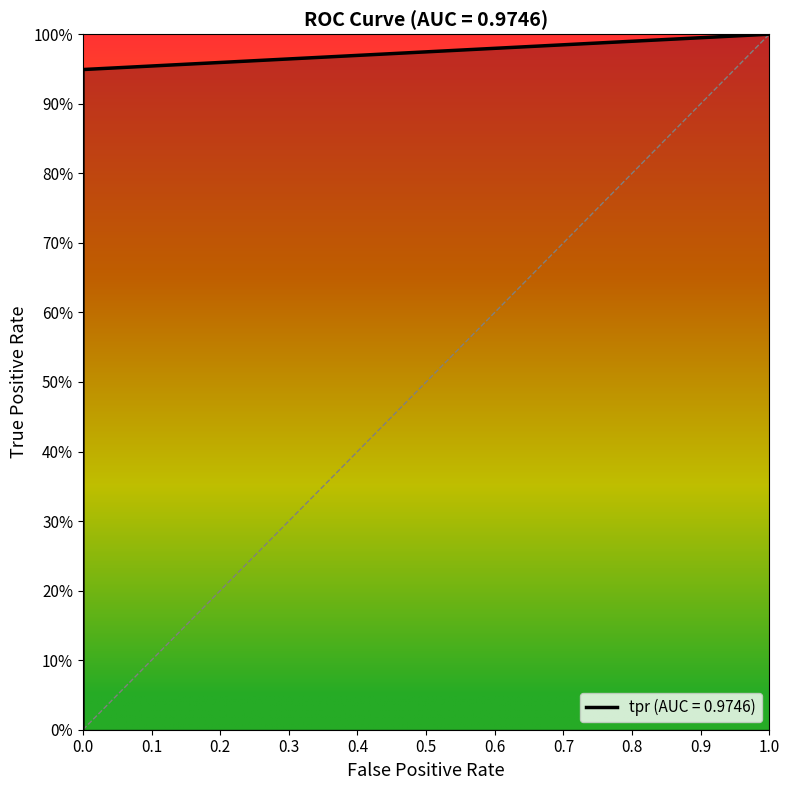

Reading left to right, list all the values displayed in this chart.

0=0.0	0=0.9	1=1.0